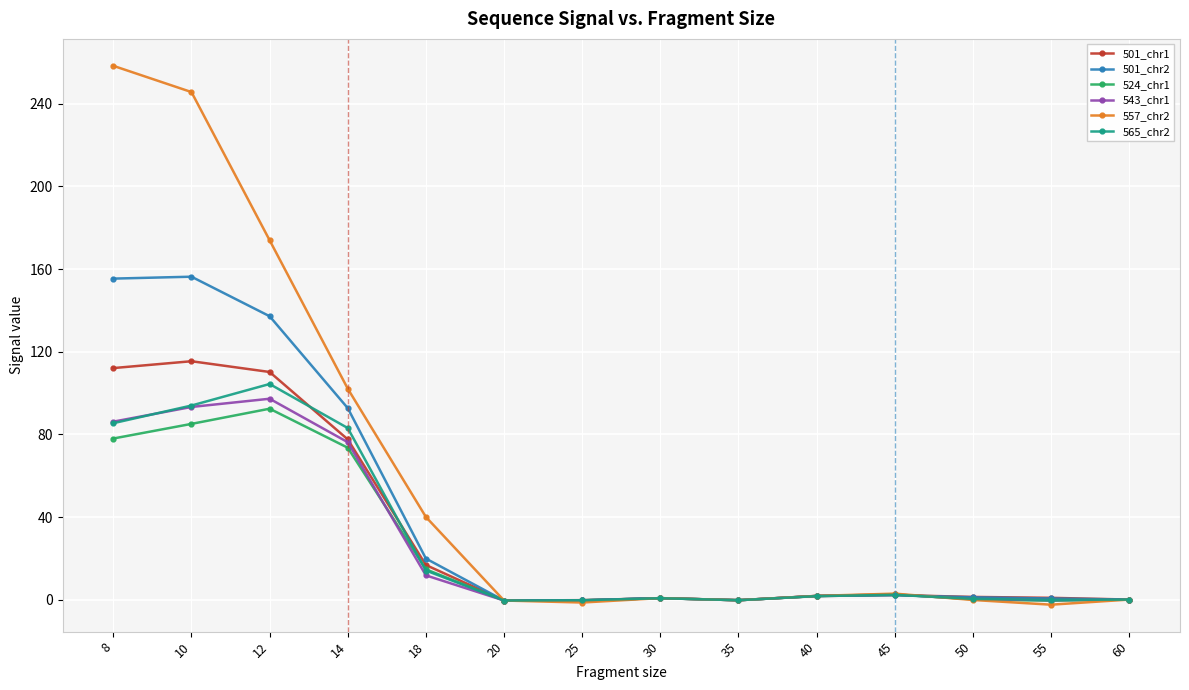

True or false: 557_chr2 has a value of 173.9 at 12.

True